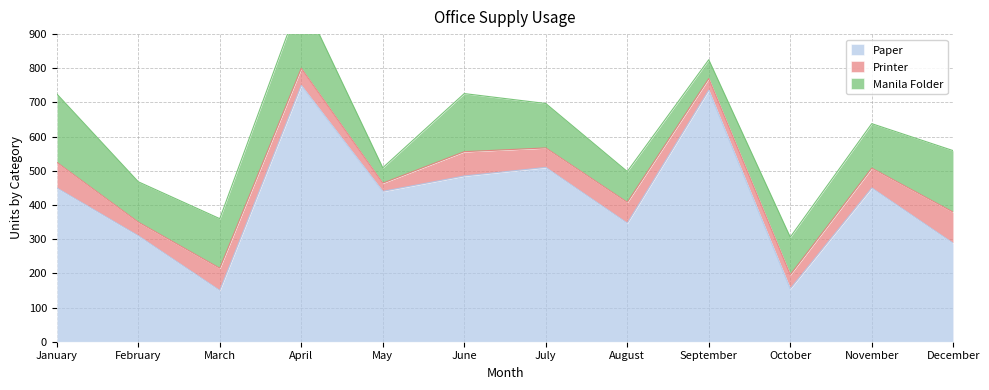

The value of Paper at September is 736. True or false?

True